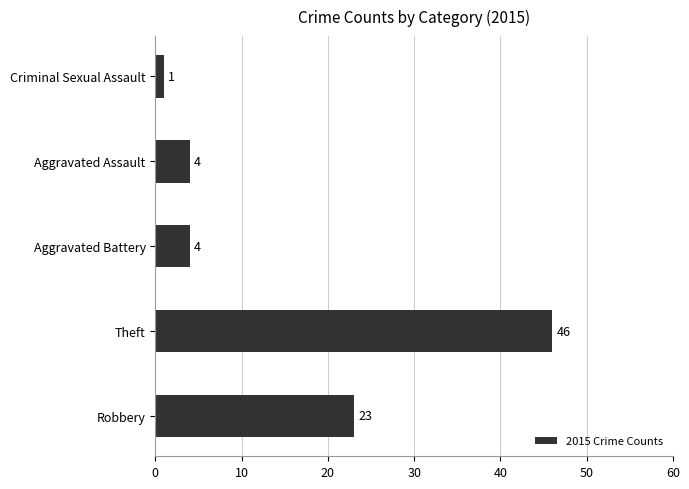

Count the number of categories in the chart.

5